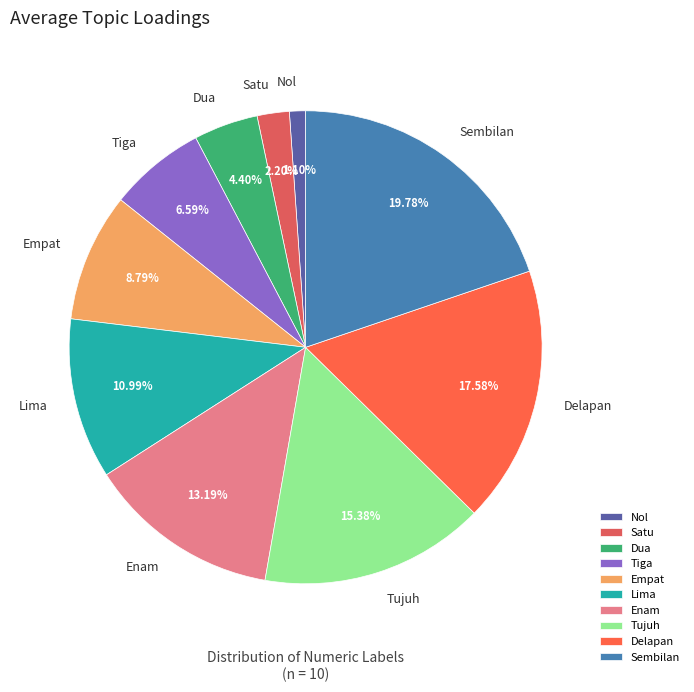

To the nearest percent, what portion does Satu represent?

2%